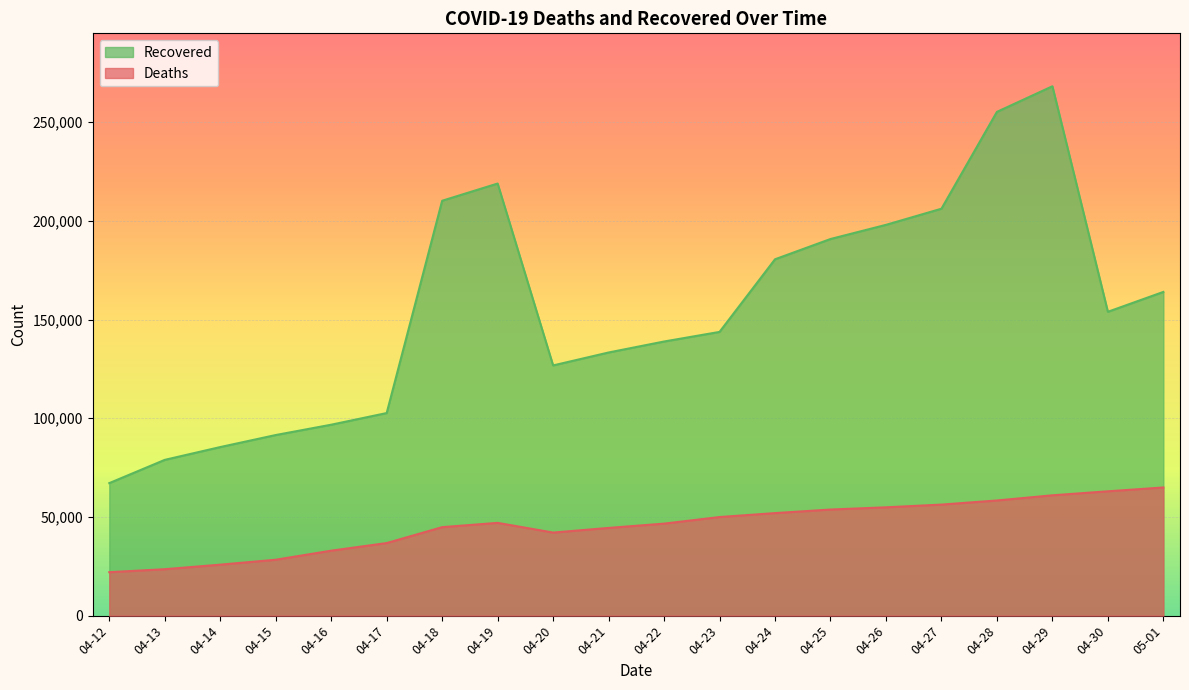

What is the label of the 16th point from the left?

04-27